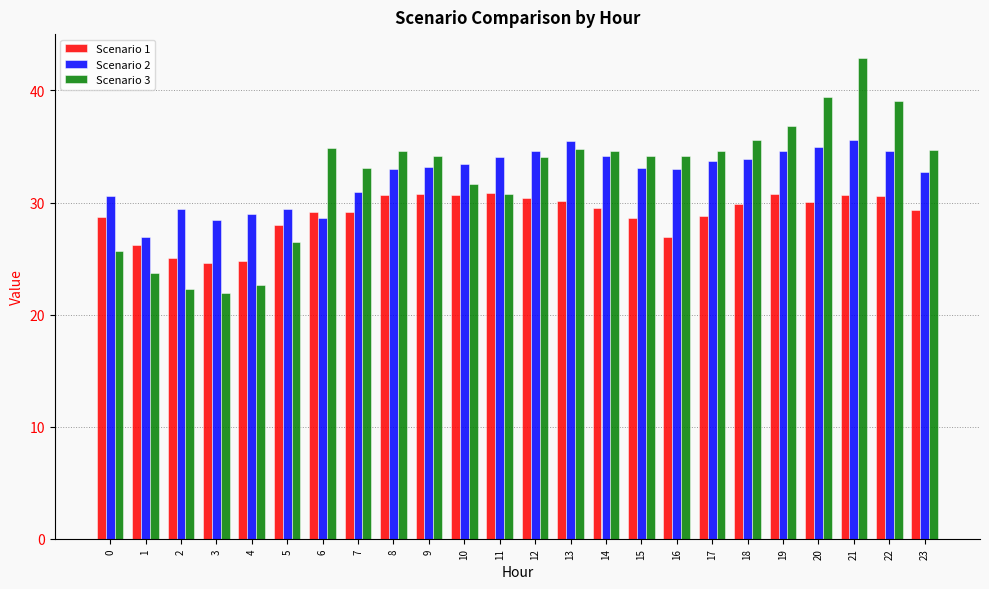

At which label is Scenario 2 closest to 31?

7